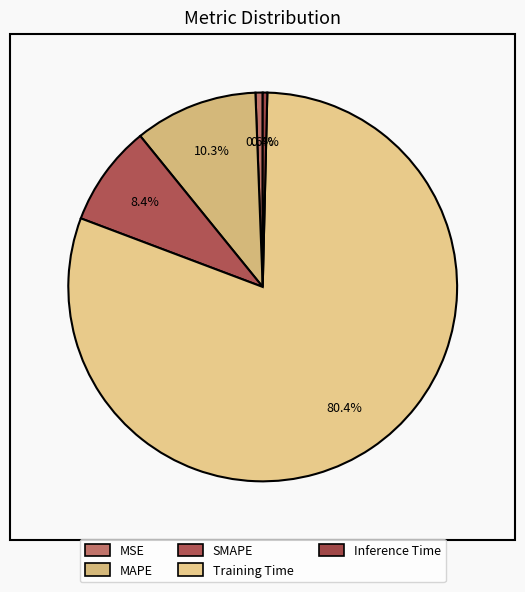

True or false: SMAPE accounts for 17% of the total.

False